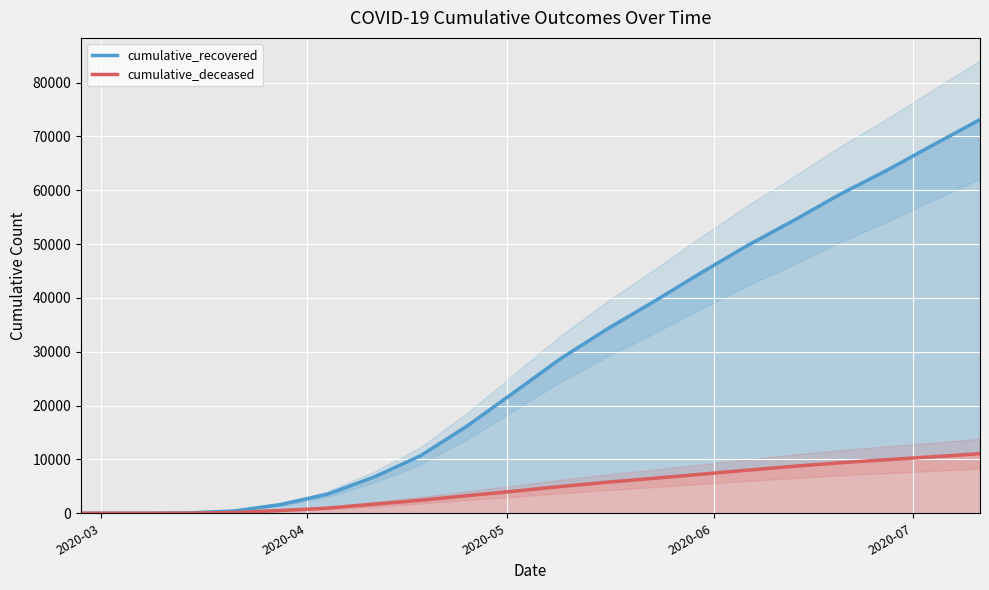

True or false: cumulative_deceased and cumulative_recovered intersect in this chart.

False